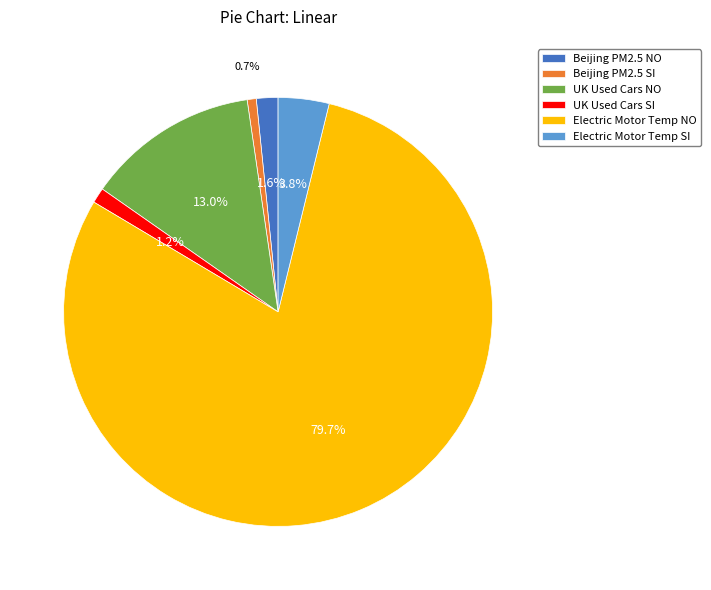

To the nearest percent, what portion does Beijing PM2.5 NO represent?

2%